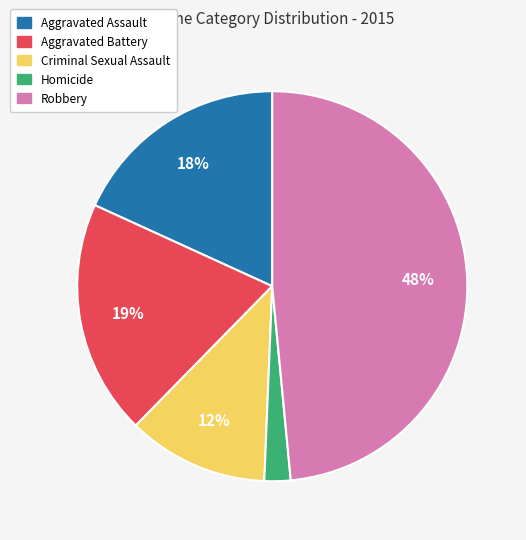

Count the number of slices in the pie.

5